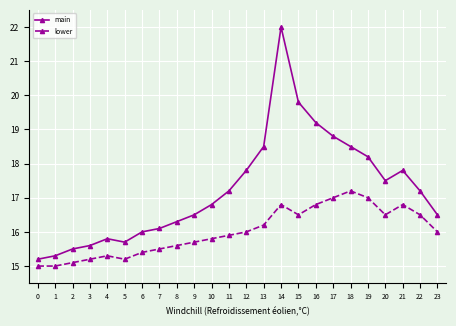

What is the maximum value shown in the chart?

22.0